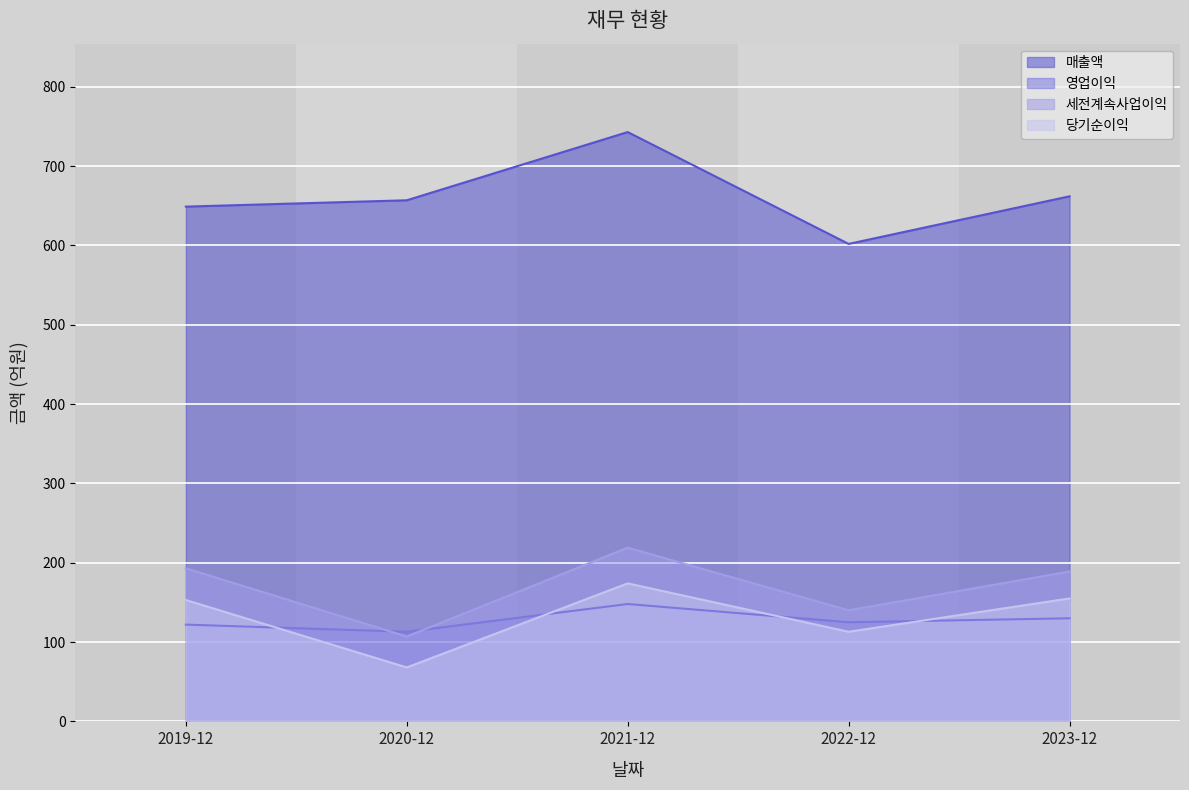

True or false: 영업이익 and 매출액 cross at least once.

False